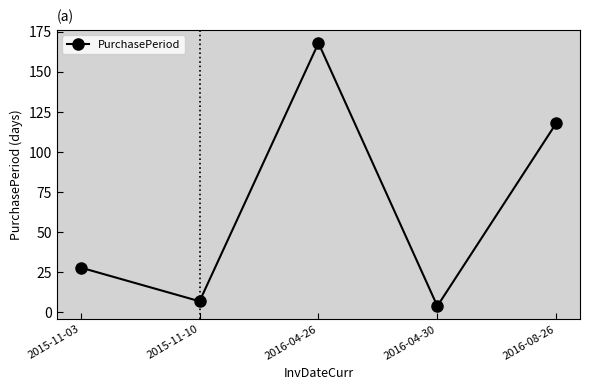

The value at 2016-08-26 is 118. True or false?

True